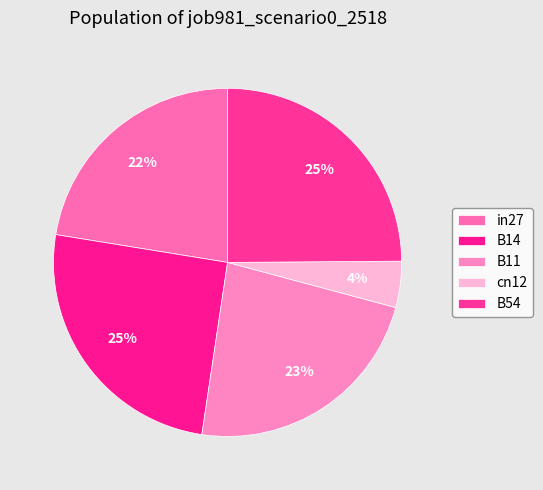

Is cn12 the majority of the pie?

No